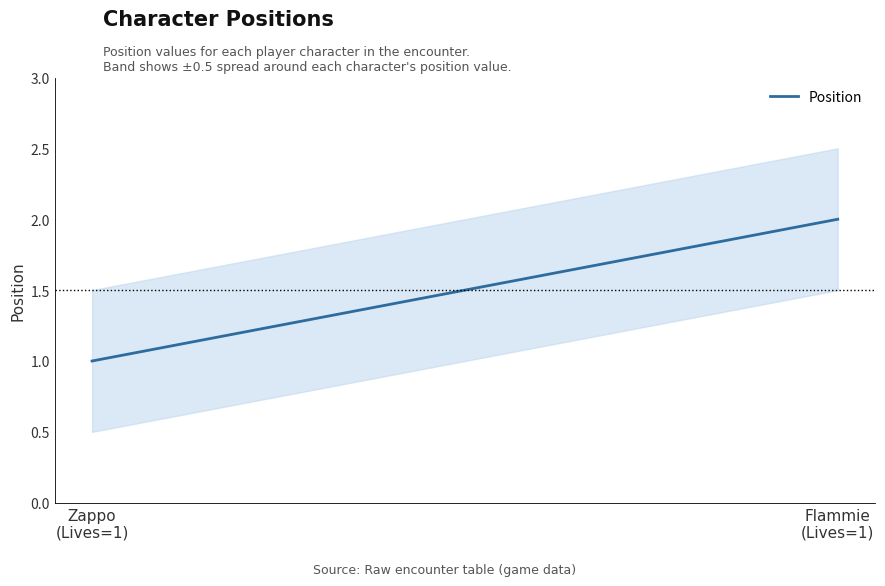

The chart shows a value of 1 at Zappo
(Lives=1). True or false?

True